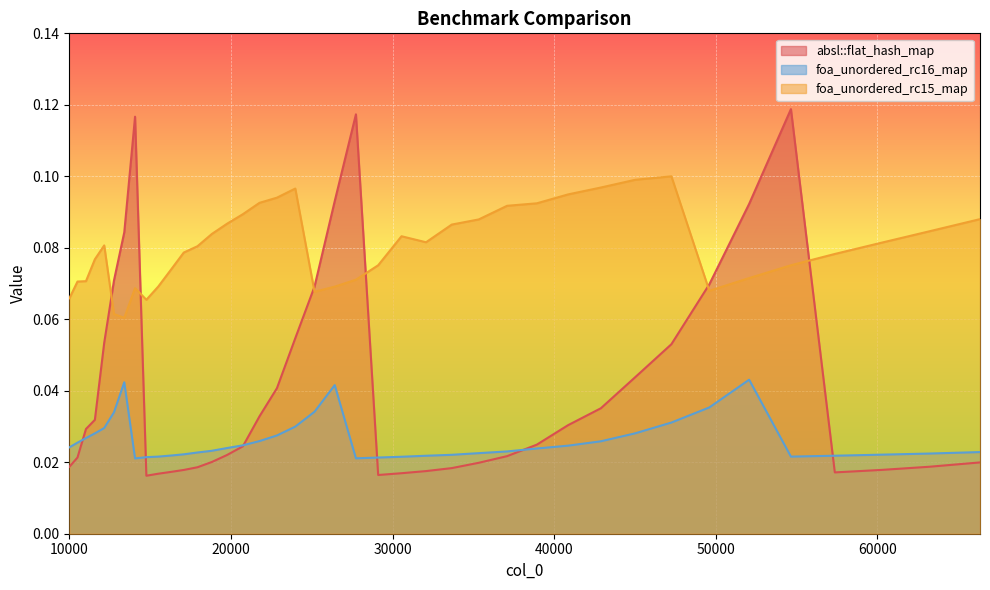

Count the number of data series in this chart.

3